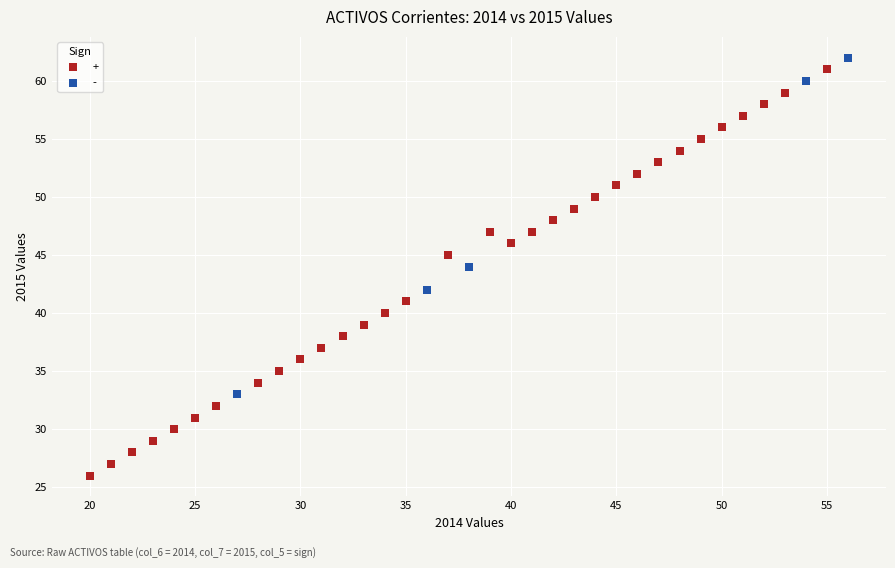

Which series has the widest spread of Y values?

+